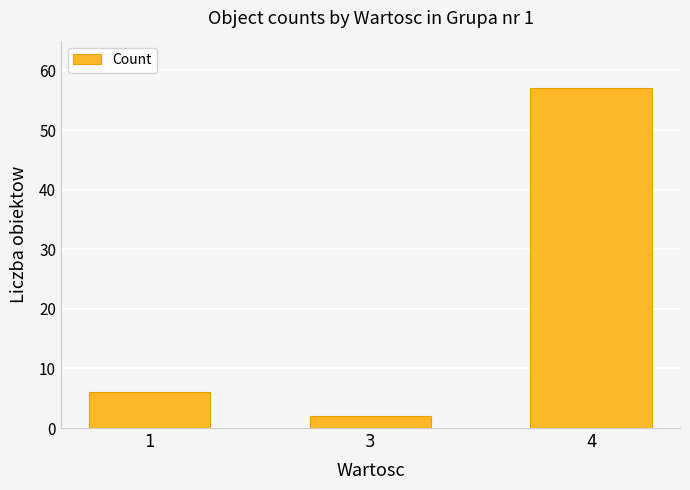

List the labels in order of value, smallest first.

3, 1, 4